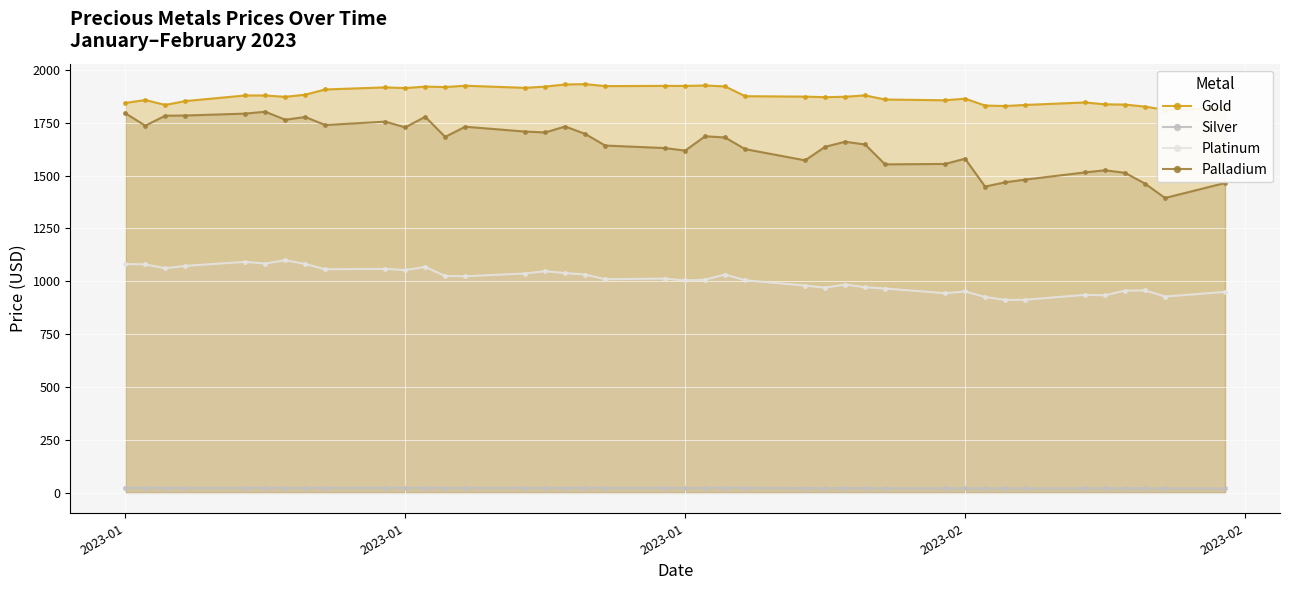

True or false: Palladium has a value of 886.6 at 2023-02.

False